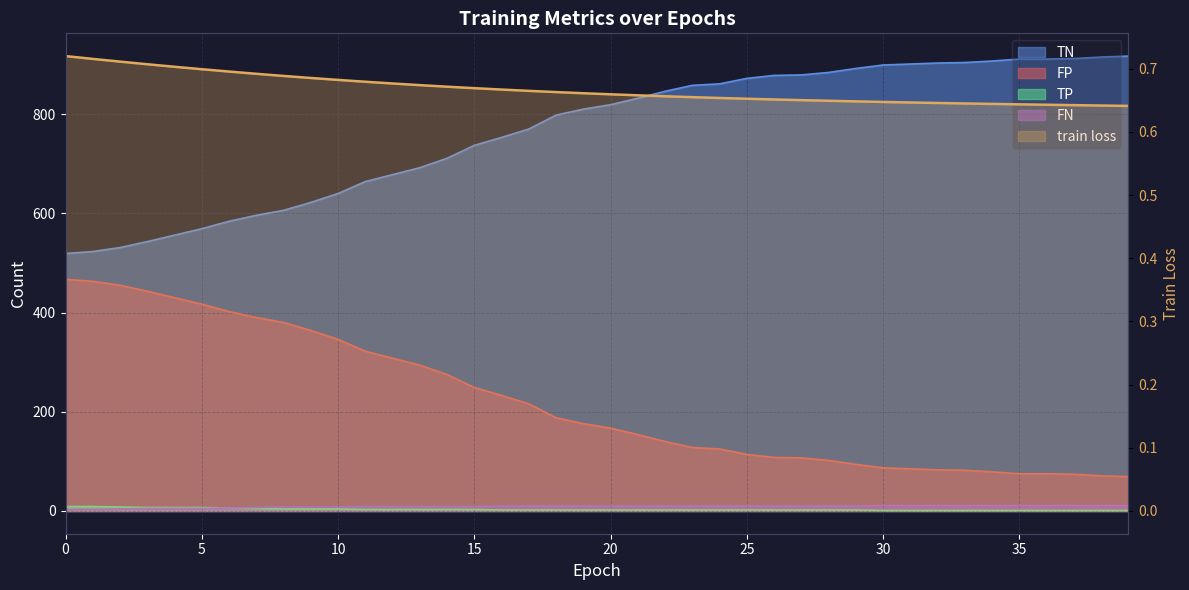

What is the difference between the maximum and minimum values in the TN series?

398.0